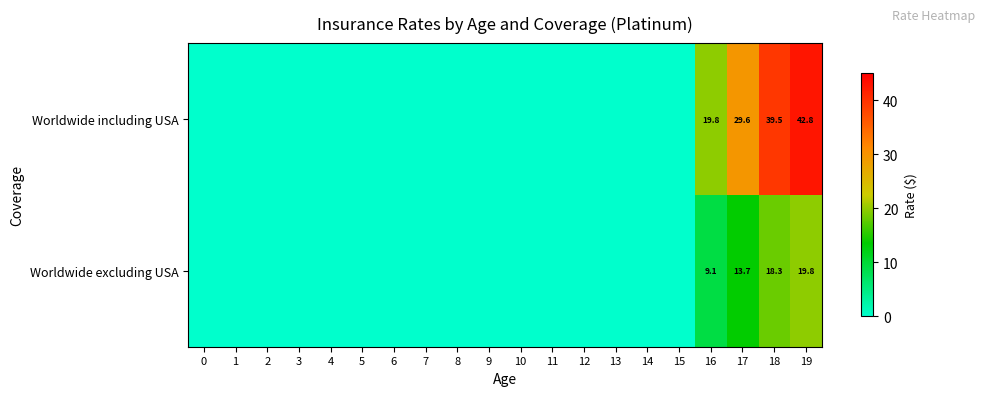

What is the sum of the Worldwide excluding USA values at 1 and 16?

9.1